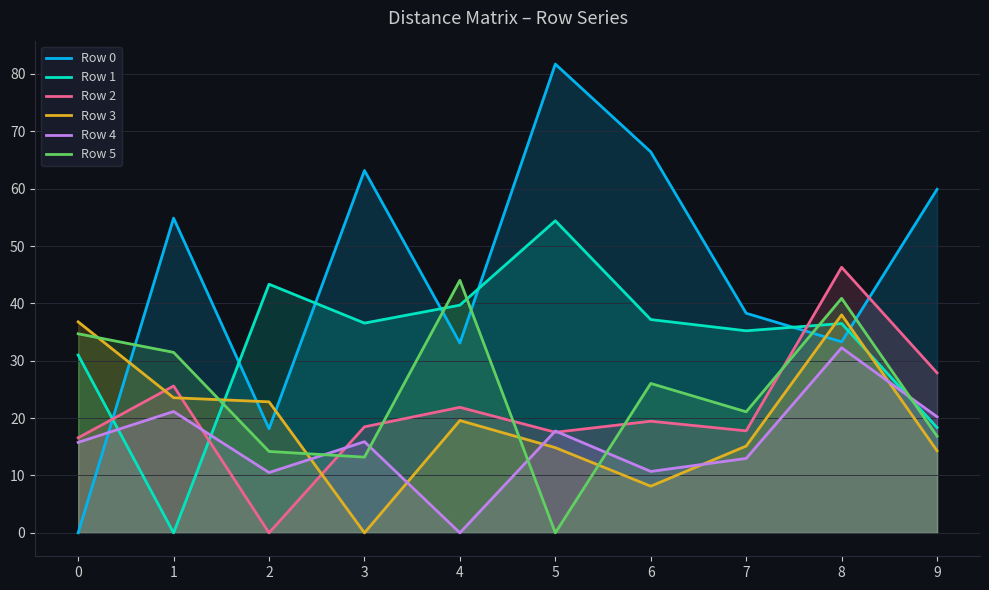

True or false: Row 2 and Row 3 cross at least once.

True